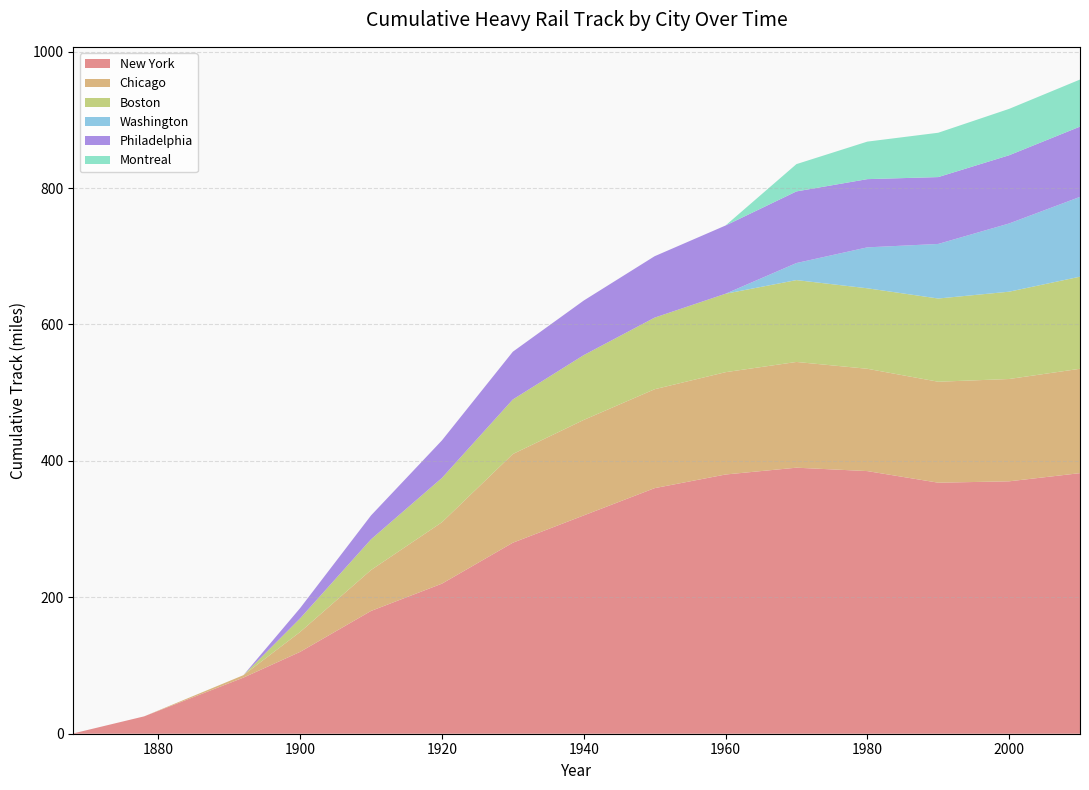

Reading right to left, what are all the values shown in this chart?

New York: 2010=382.0	2000=370.0	1990=368.0	1980=385.0	1970=390.0	1960=380.0	1950=360.0	1940=320.0	1930=280.0	1920=220.0	1910=180.0	1900=120.0	1892=82.2	1878=25.5	1868=0.5
Chicago: 2010=153.0	2000=150.0	1990=148.0	1980=150.0	1970=155.0	1960=150.0	1950=145.0	1940=140.0	1930=130.0	1920=90.0	1910=60.0	1900=29.2	1892=3.6	1878=0.0	1868=0.0
Boston: 2010=135.0	2000=128.0	1990=122.0	1980=118.0	1970=120.0	1960=115.0	1950=105.0	1940=95.0	1930=80.0	1920=65.0	1910=45.0	1900=20.0	1892=0.0	1878=0.0	1868=0.0
Washington: 2010=117.0	2000=100.0	1990=80.0	1980=60.0	1970=25.0	1960=0.0	1950=0.0	1940=0.0	1930=0.0	1920=0.0	1910=0.0	1900=0.0	1892=0.0	1878=0.0	1868=0.0
Philadelphia: 2010=103.0	2000=100.0	1990=98.0	1980=100.0	1970=105.0	1960=100.0	1950=90.0	1940=80.0	1930=70.0	1920=55.0	1910=35.0	1900=15.0	1892=0.0	1878=0.0	1868=0.0
Montreal: 2010=69.0	2000=68.0	1990=65.0	1980=55.0	1970=40.0	1960=0.0	1950=0.0	1940=0.0	1930=0.0	1920=0.0	1910=0.0	1900=0.0	1892=0.0	1878=0.0	1868=0.0